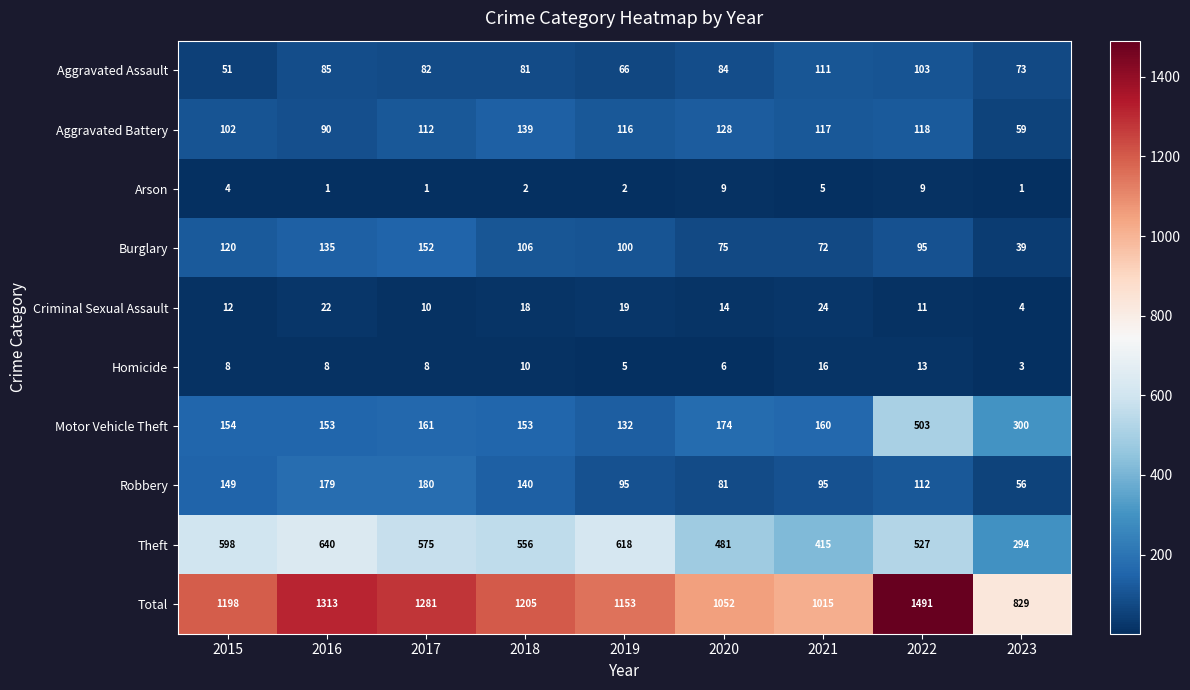

Where is Aggravated Battery nearest to the value 99?

2015